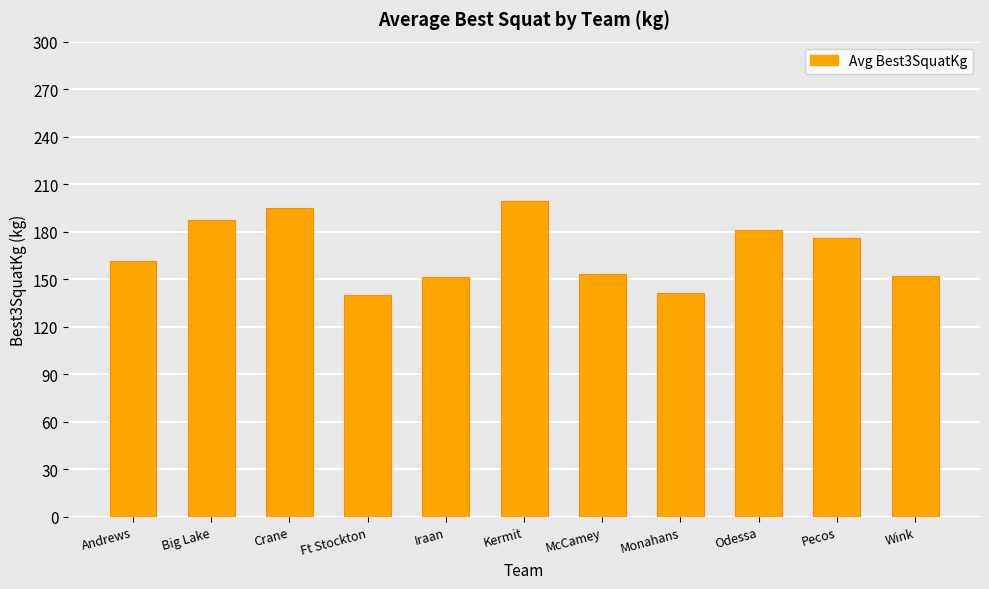

How many bars are there in total?

11